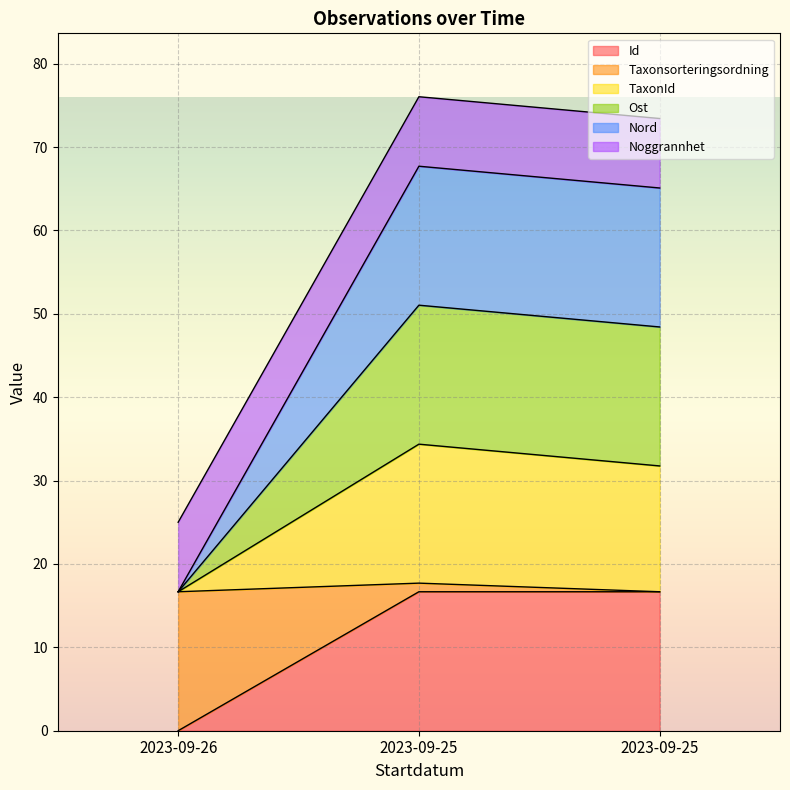

The value of Nord at 2023-09-26 is 21.9. True or false?

False